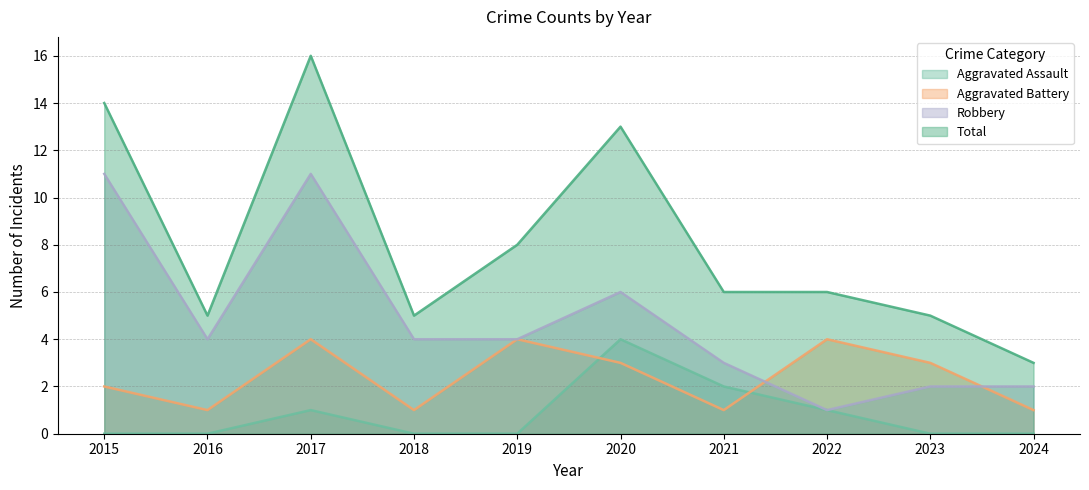

Reading left to right, extract all data points from this chart.

Aggravated Assault: 0	0	1	0	0	4	2	1	0	0
Aggravated Battery: 2	1	4	1	4	3	1	4	3	1
Robbery: 11	4	11	4	4	6	3	1	2	2
Total: 14	5	16	5	8	13	6	6	5	3